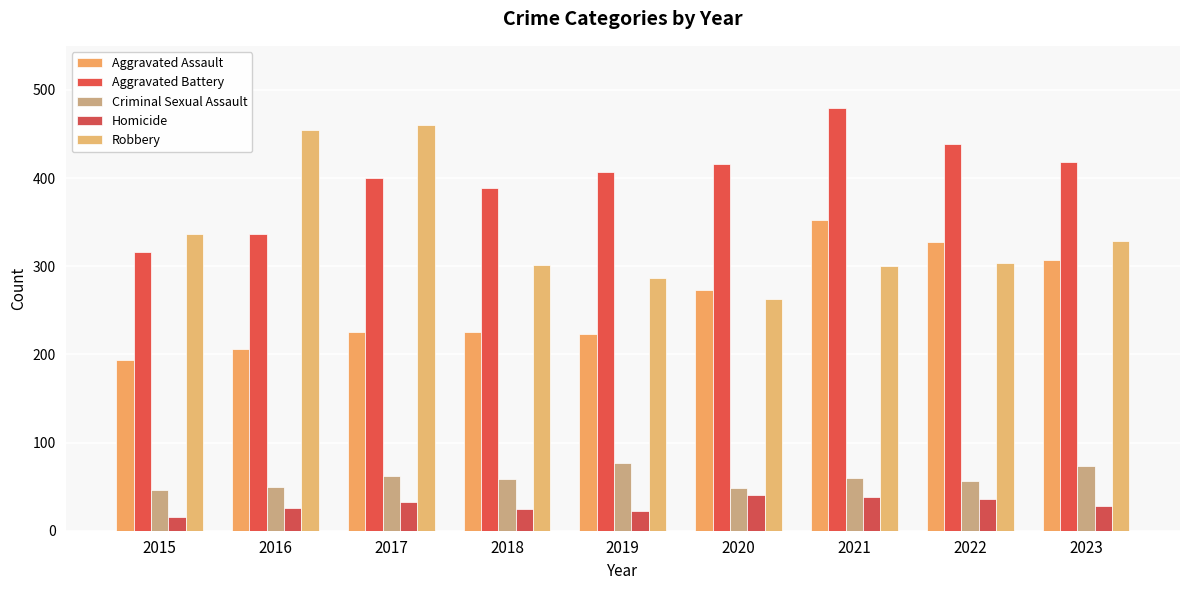

Which series has the largest total across all categories?

Aggravated Battery